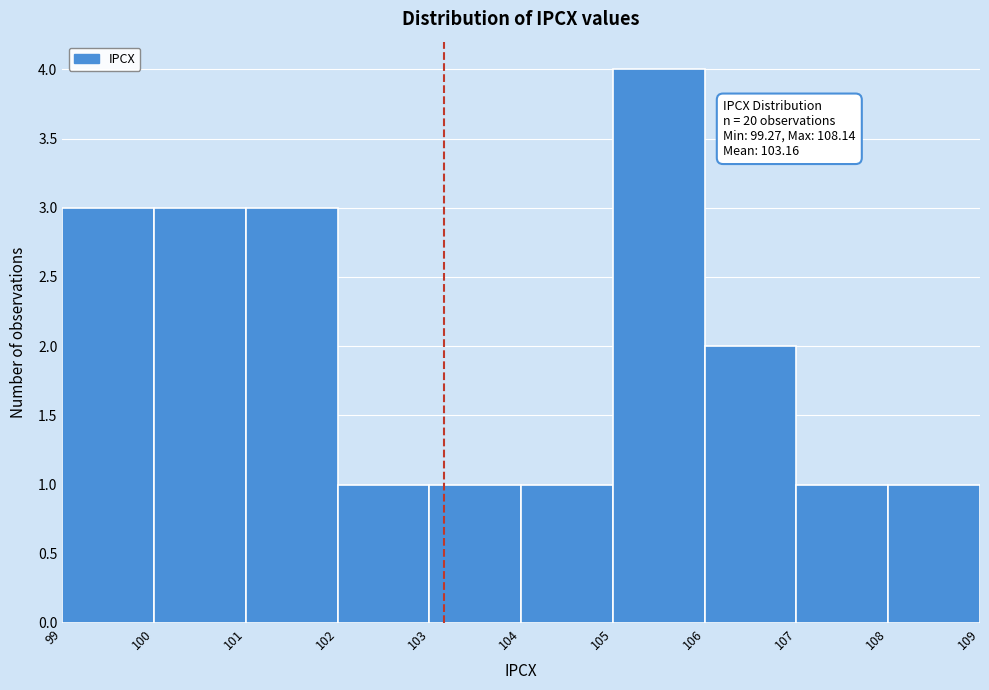

Which range on the x-axis has the tallest bar?

105 to 106